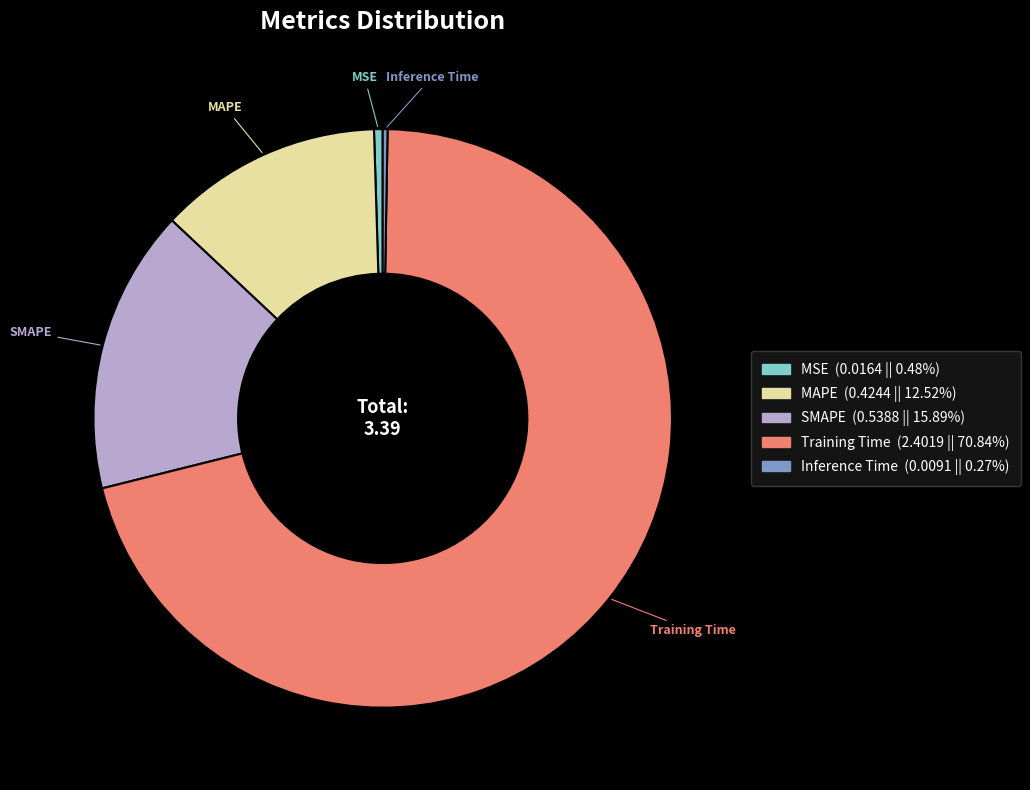

Does any single category account for the majority?

Yes